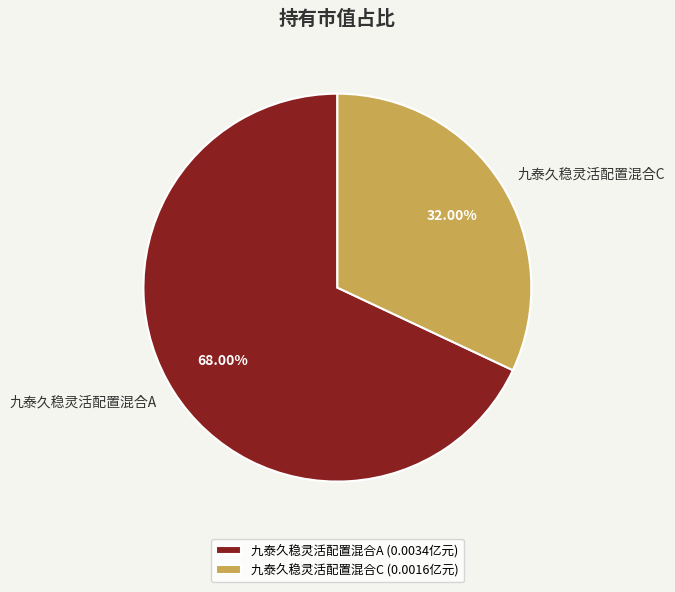

How many segments does this pie chart have?

2